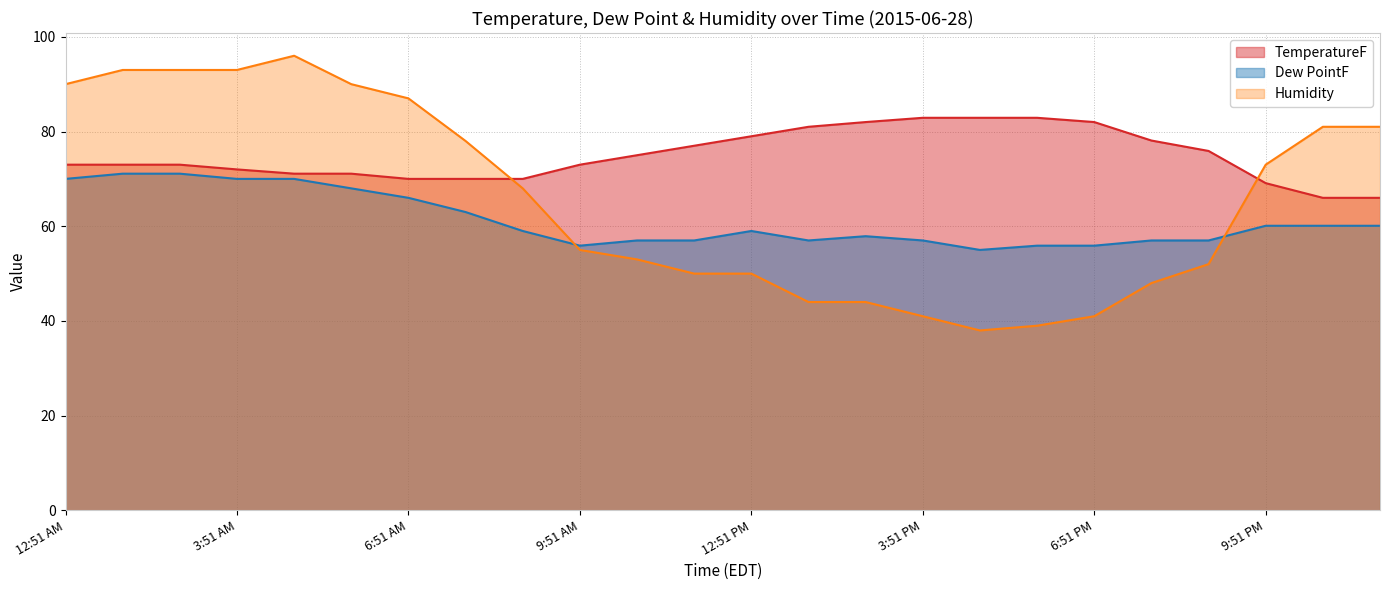

What is the label of the 19th point from the left?

6:51 PM